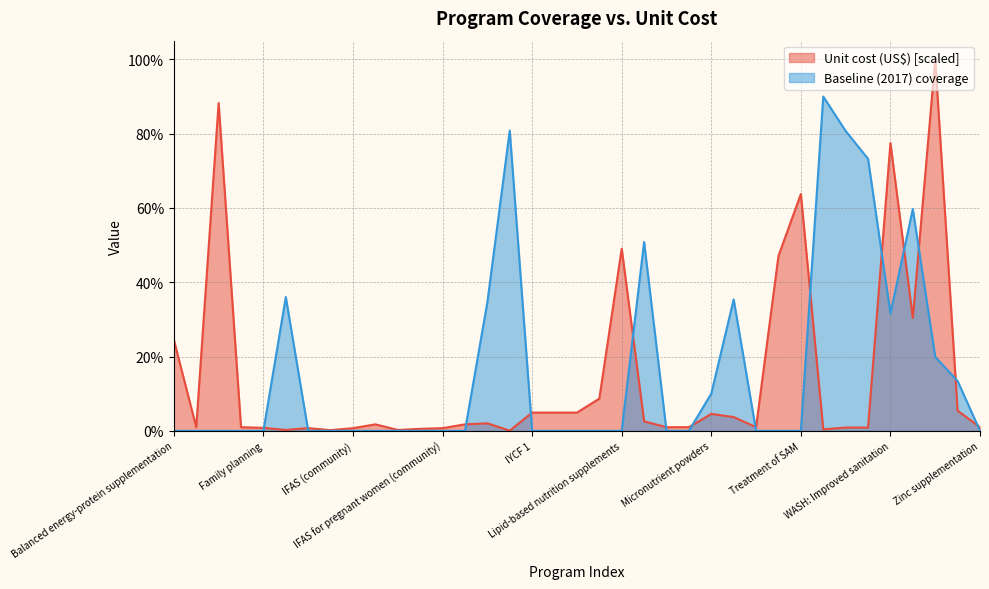

List the series in order of their overall mean, lowest first.

Unit cost (US$) [scaled], Baseline (2017) coverage